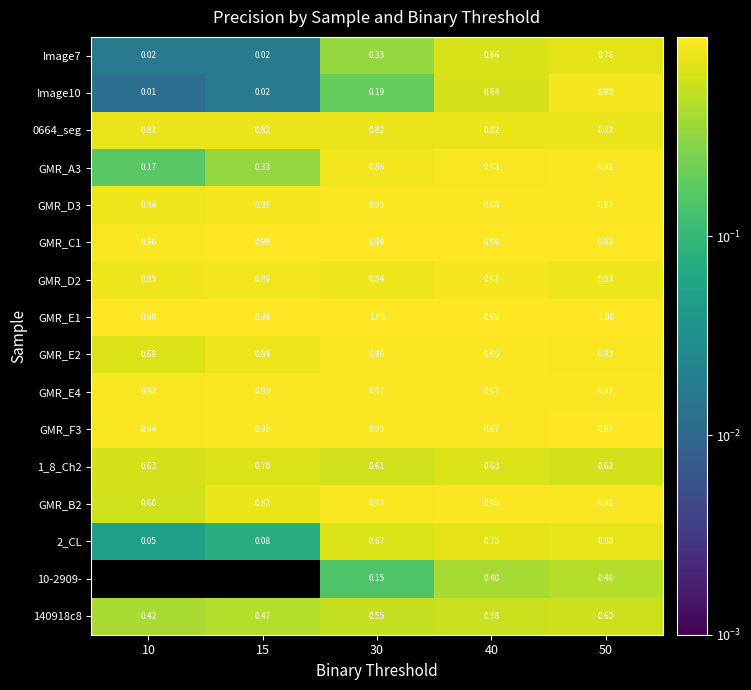

At which label does GMR_E4 reach its minimum?

10